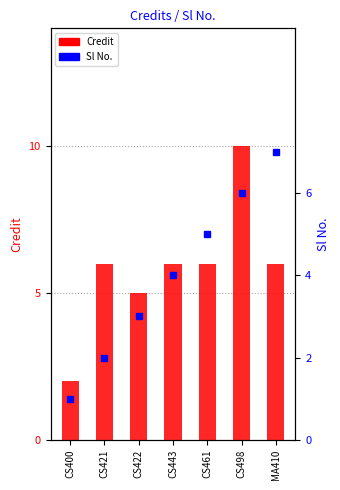

How many Credit values are between 5 and 6?

5